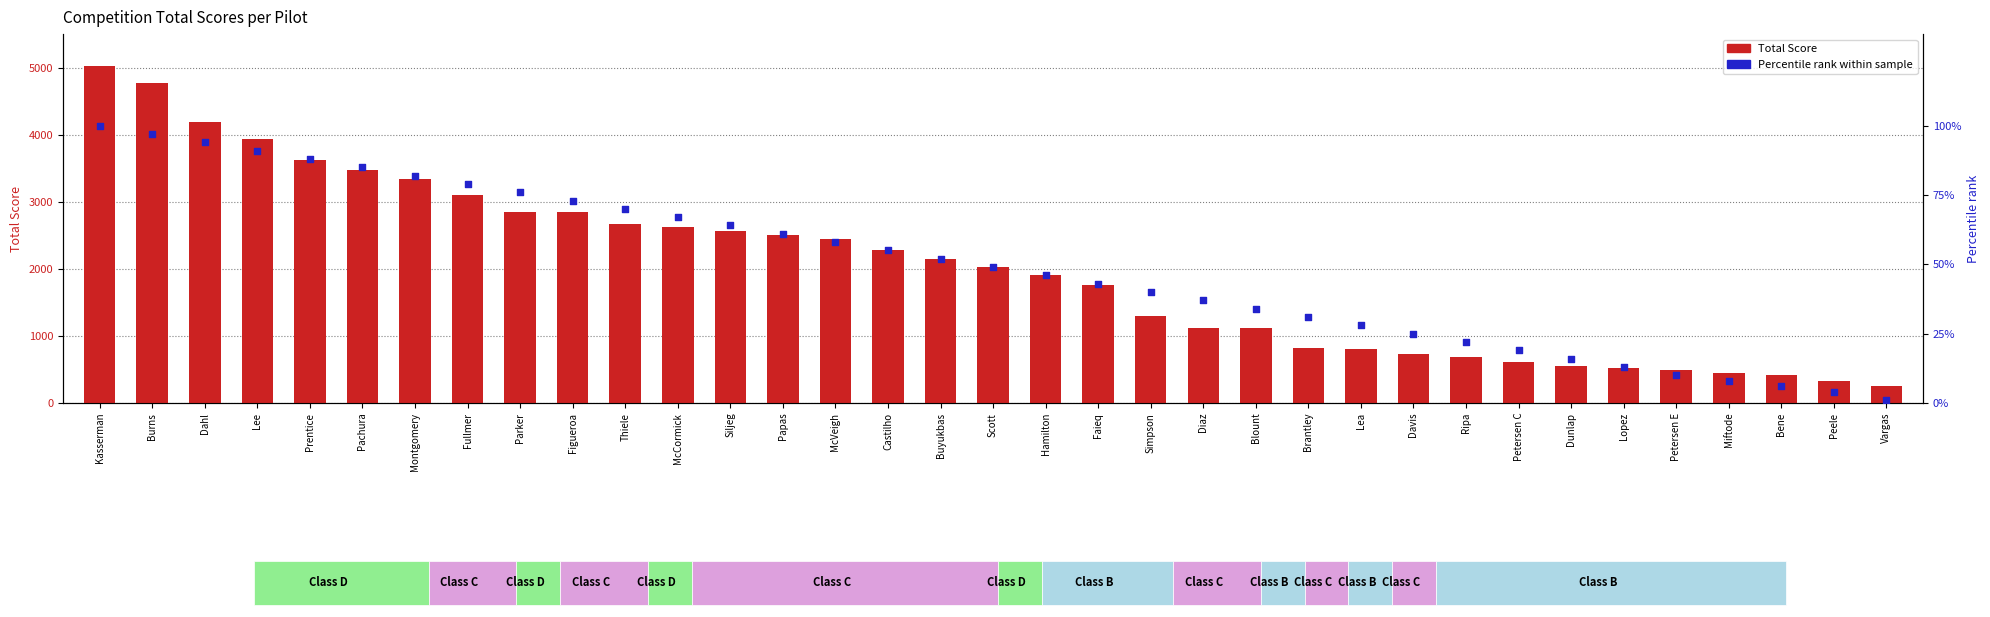

Which series reaches the minimum Y coordinate?

Percentile rank